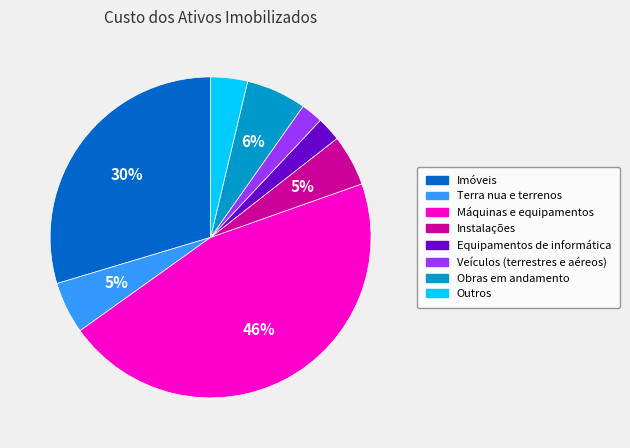

The Instalações slice represents 5% of the pie. True or false?

True